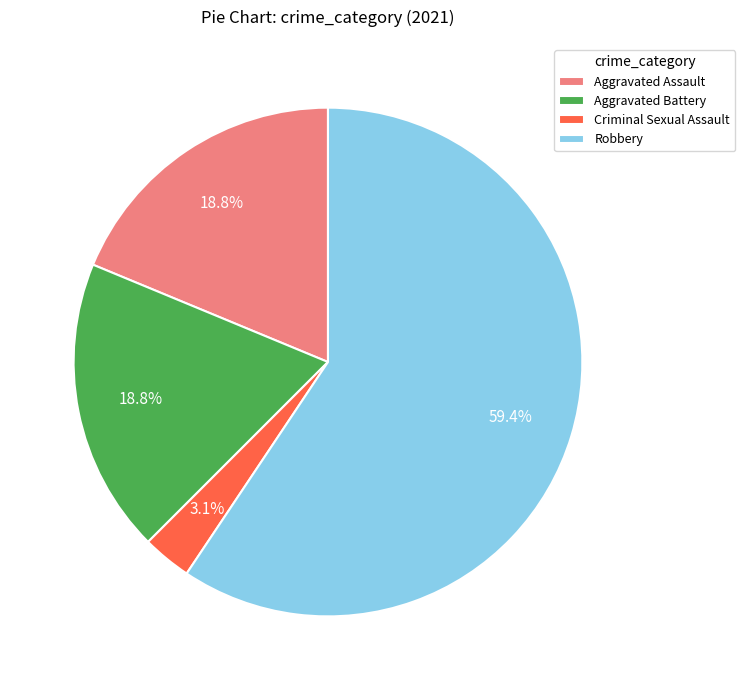

Count the number of slices in the pie.

4